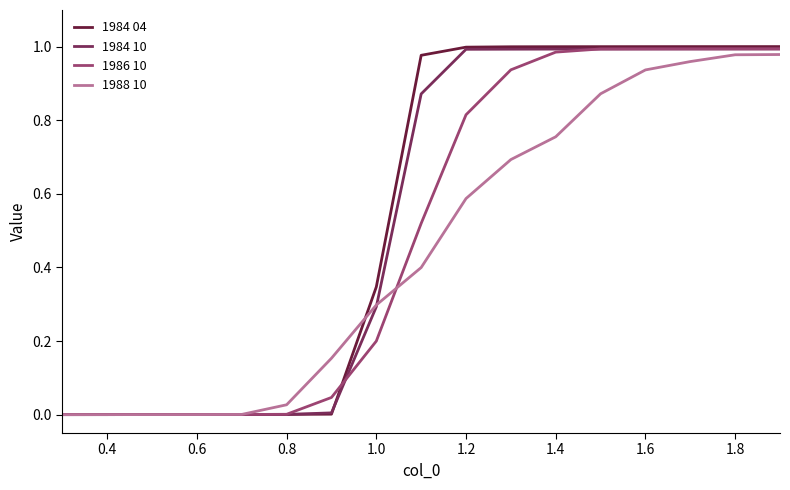

Which series has the widest spread of values?

1984 04